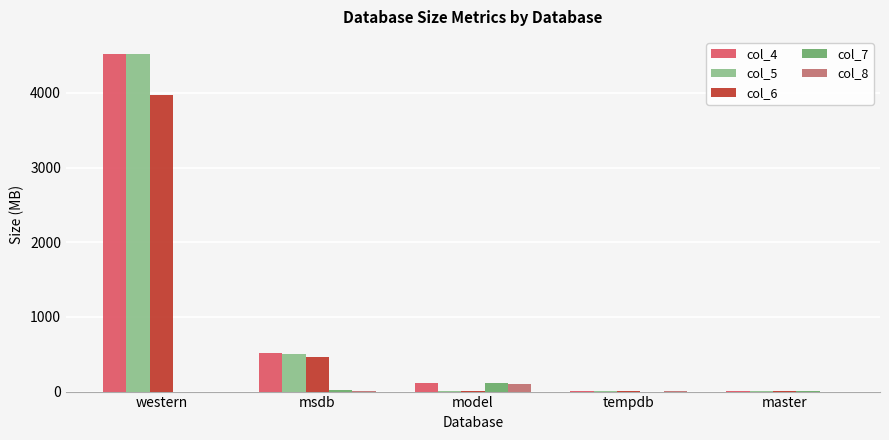

Which category has the highest value in the col_7 series?

model